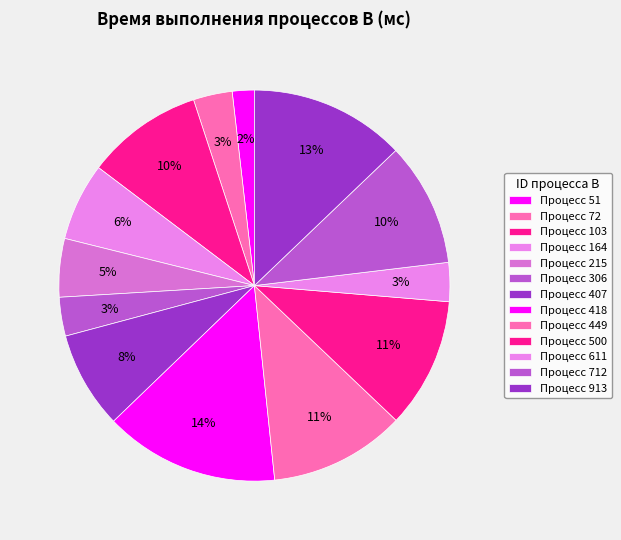

Count the number of slices in the pie.

13